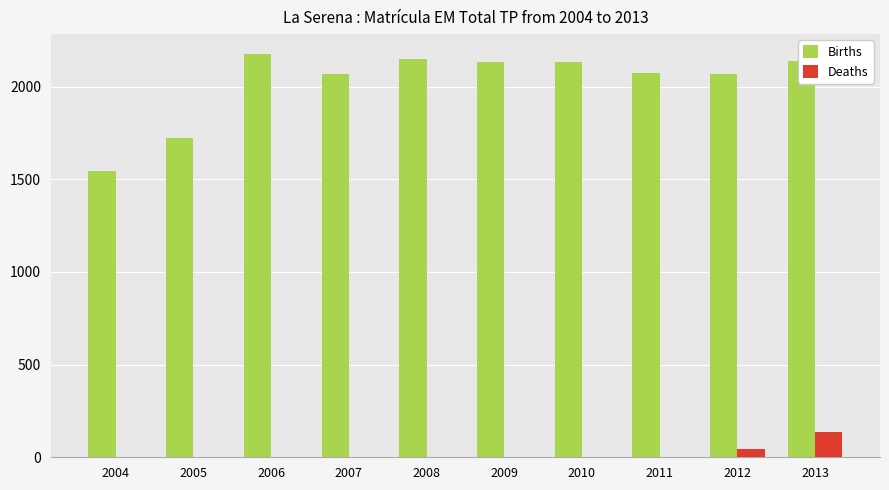

What is the highest value of the Births series?

2174